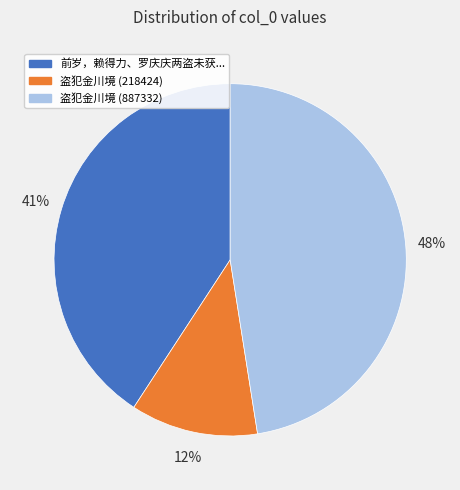

Does any single category account for the majority?

No